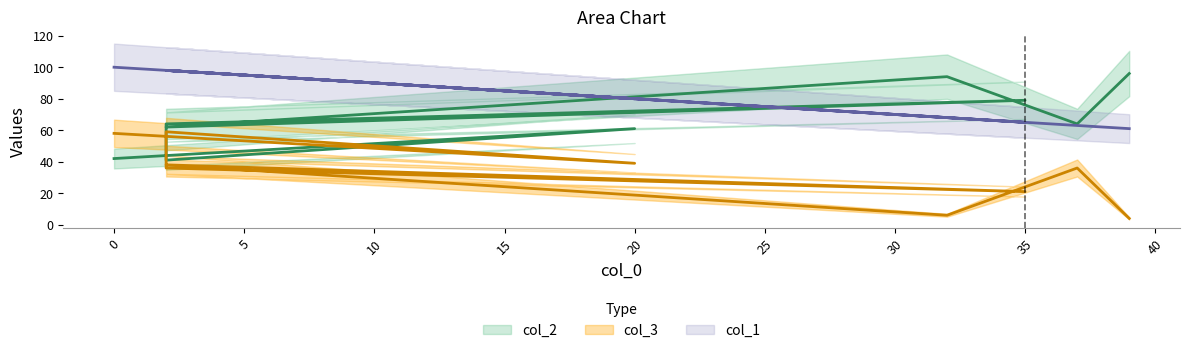

What is the minimum value shown in the chart?

4